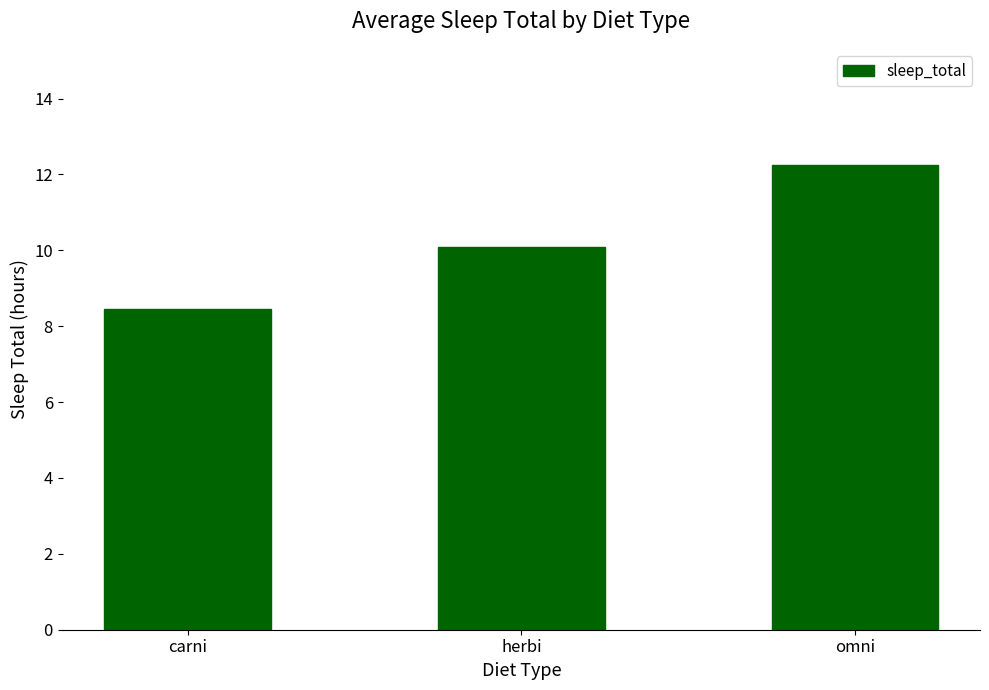

The value at carni is 3.5. True or false?

False